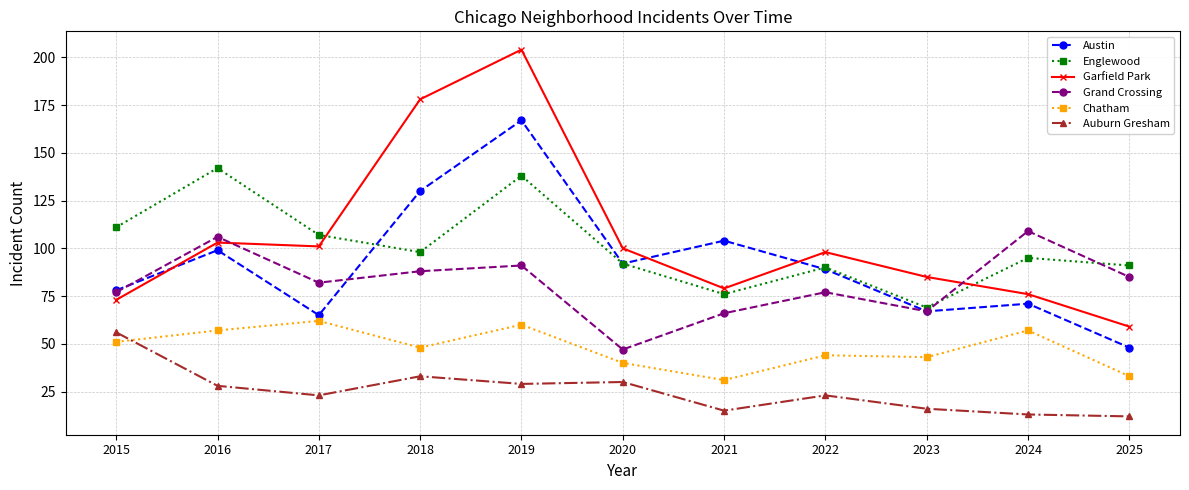

Between which two adjacent categories do Garfield Park and Englewood first intersect?

2017 and 2018